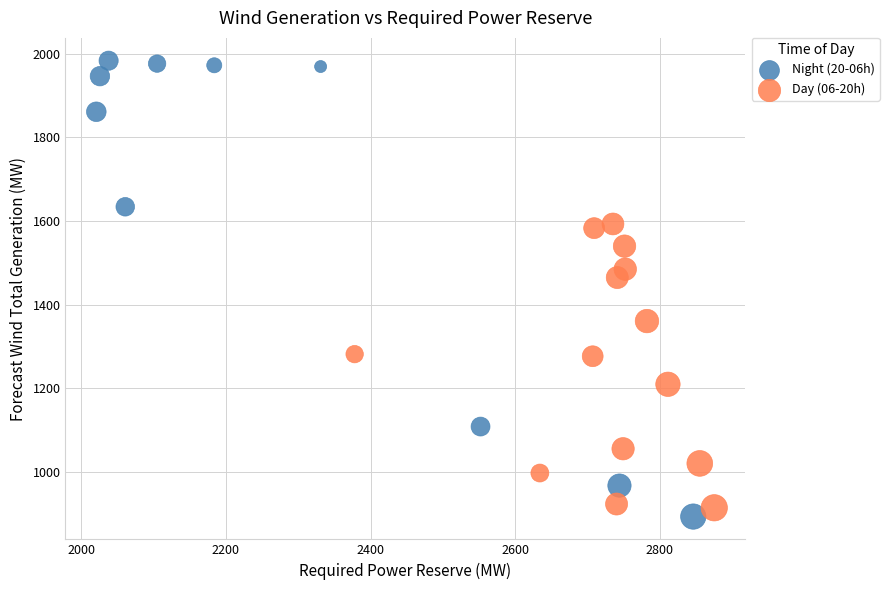

Which series contains the highest Y value?

Night (20-06h)